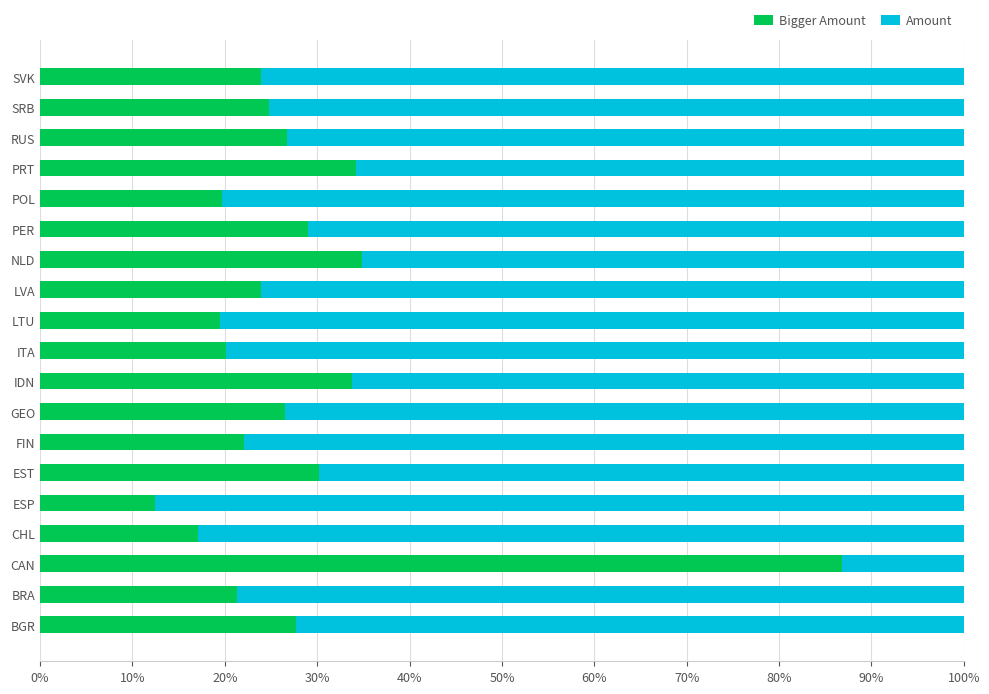

What is the difference between the maximum and minimum values in the Bigger Amount series?

0.7